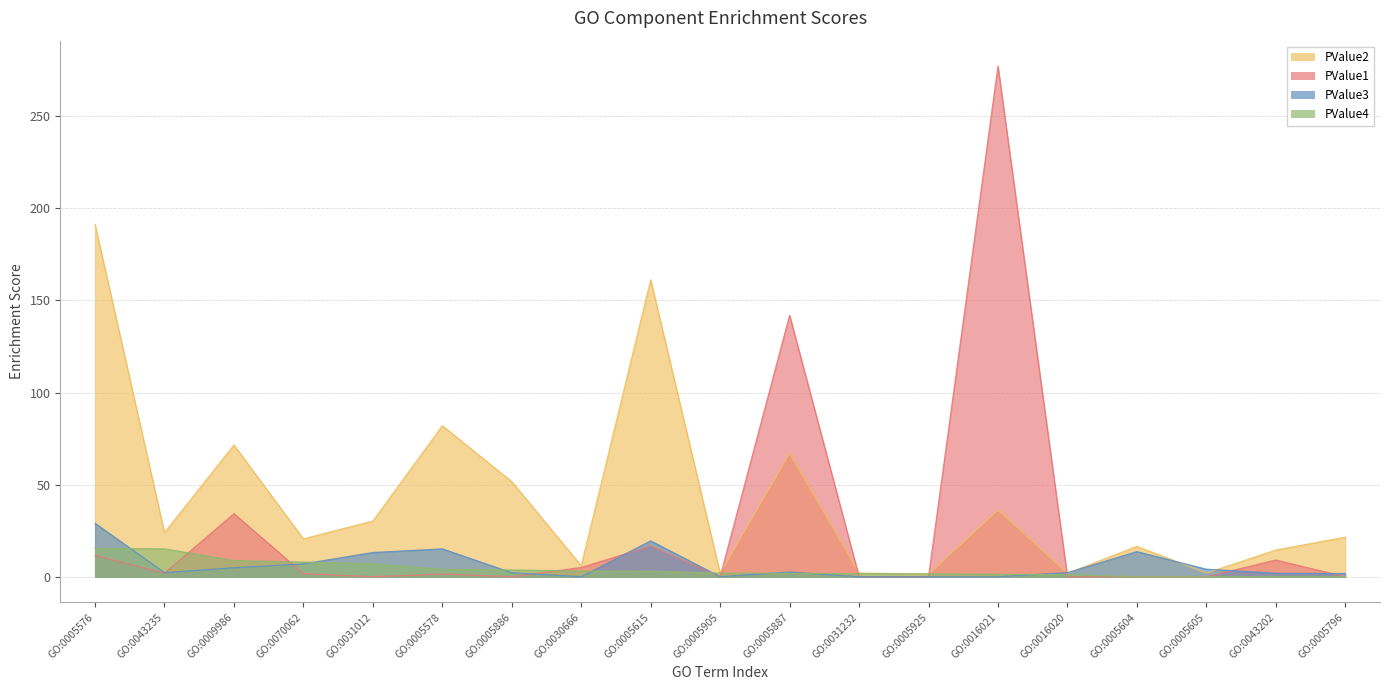

What is the difference between the highest and lowest values at GO:0016021?

277.2